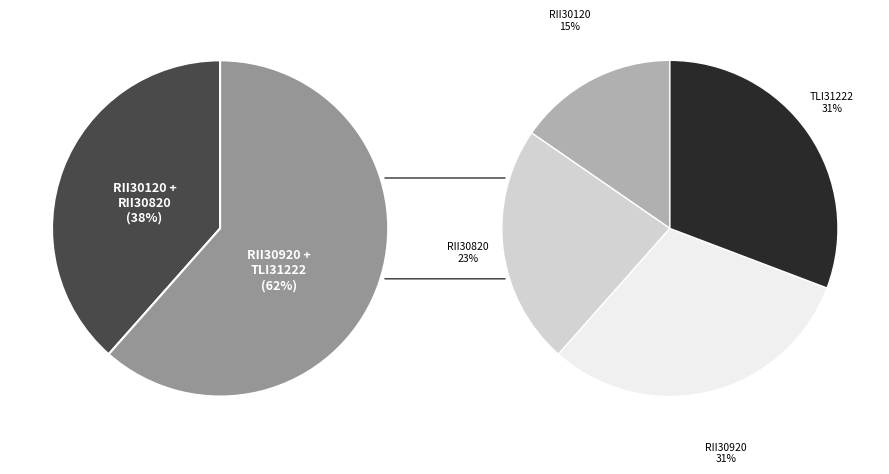

What is the total percentage of TLI31222 and RII30120?

46.2%